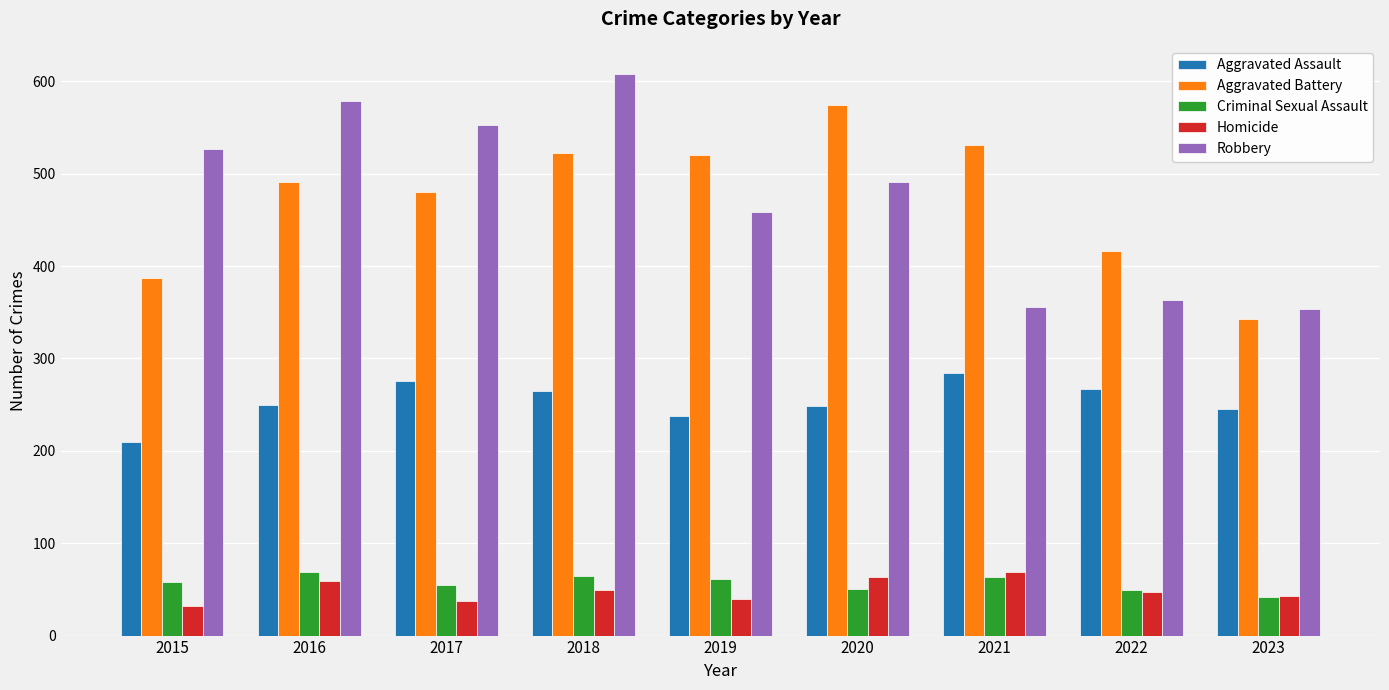

What is the difference between the highest and lowest values at 2018?

559